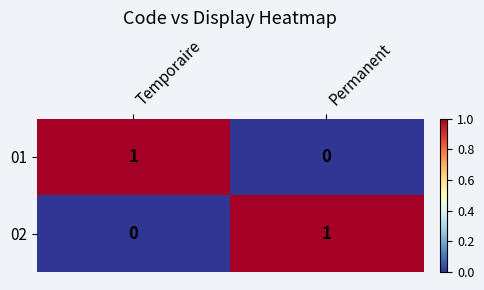

At which label does 01 reach its peak?

Temporaire